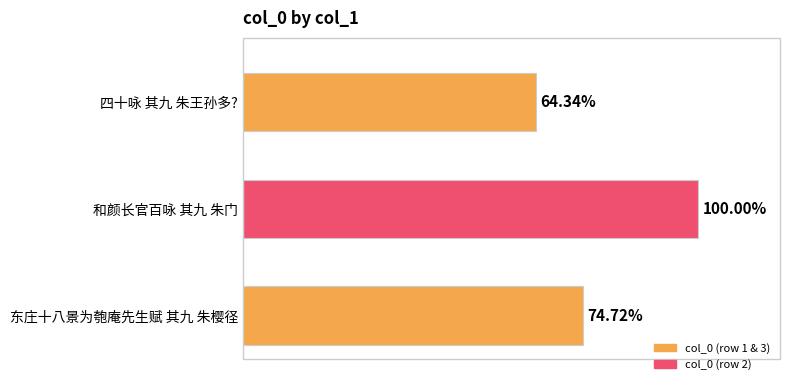

Are the bars horizontal?

Yes